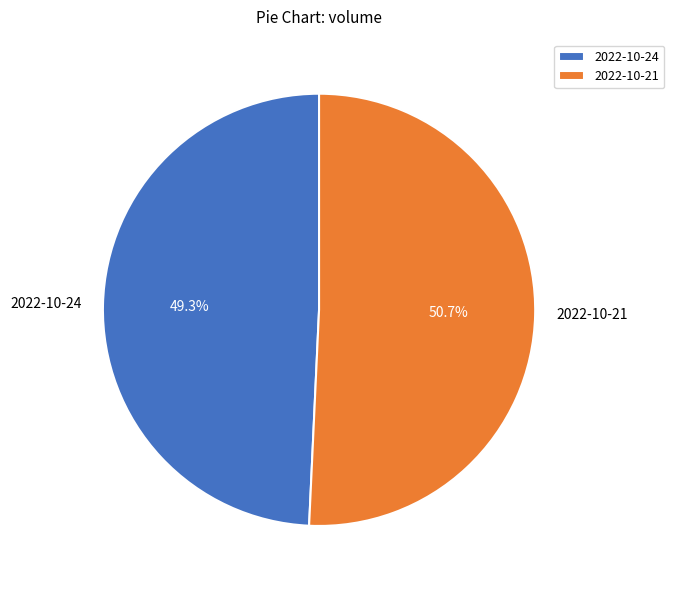

Is there a majority slice in this chart?

Yes